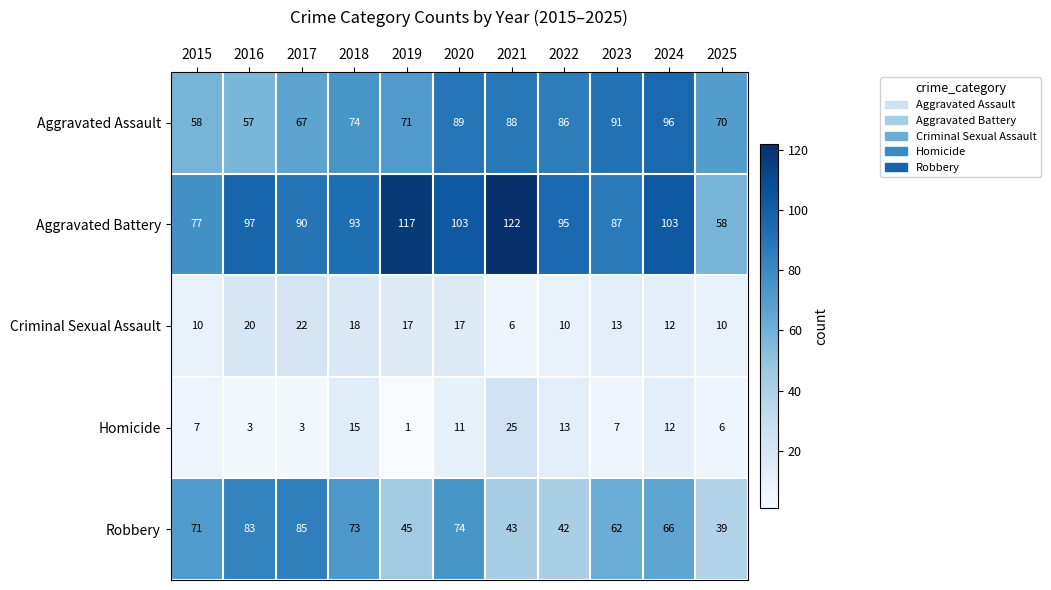

What is the difference between the maximum and minimum values in the Robbery series?

46